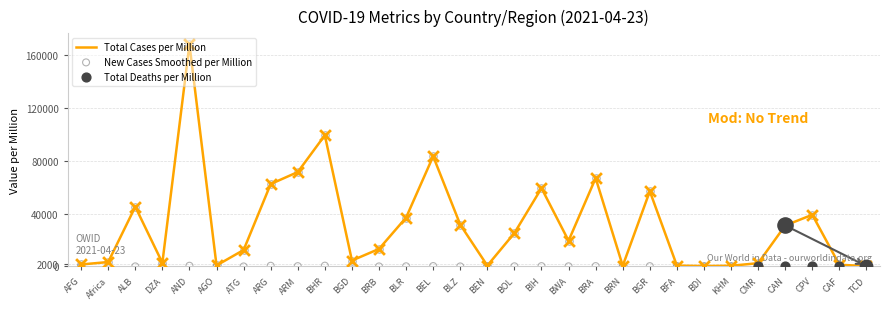

Which category has the highest value in the Total Cases per Million series?

AND